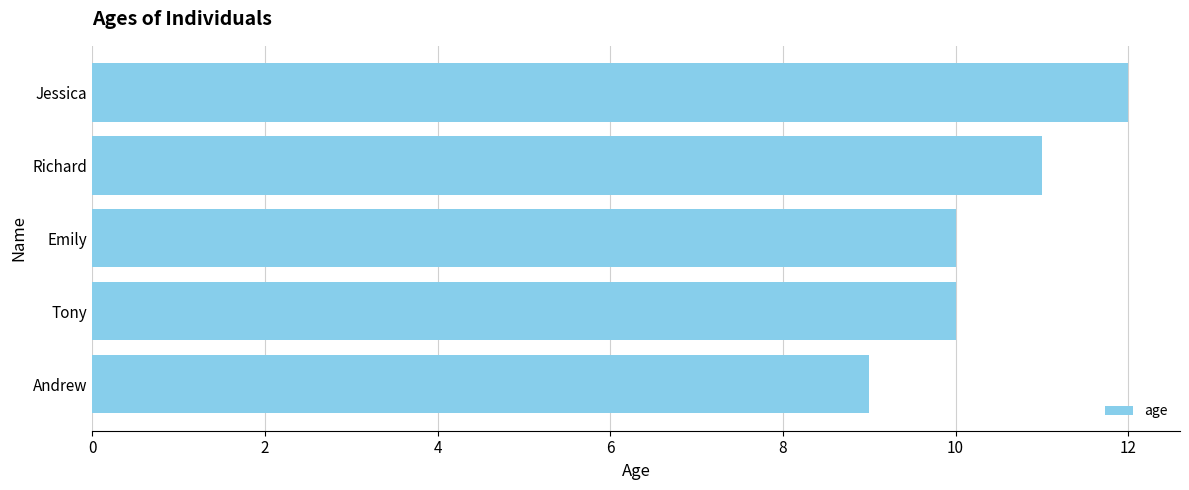

How many bars are there in total?

5